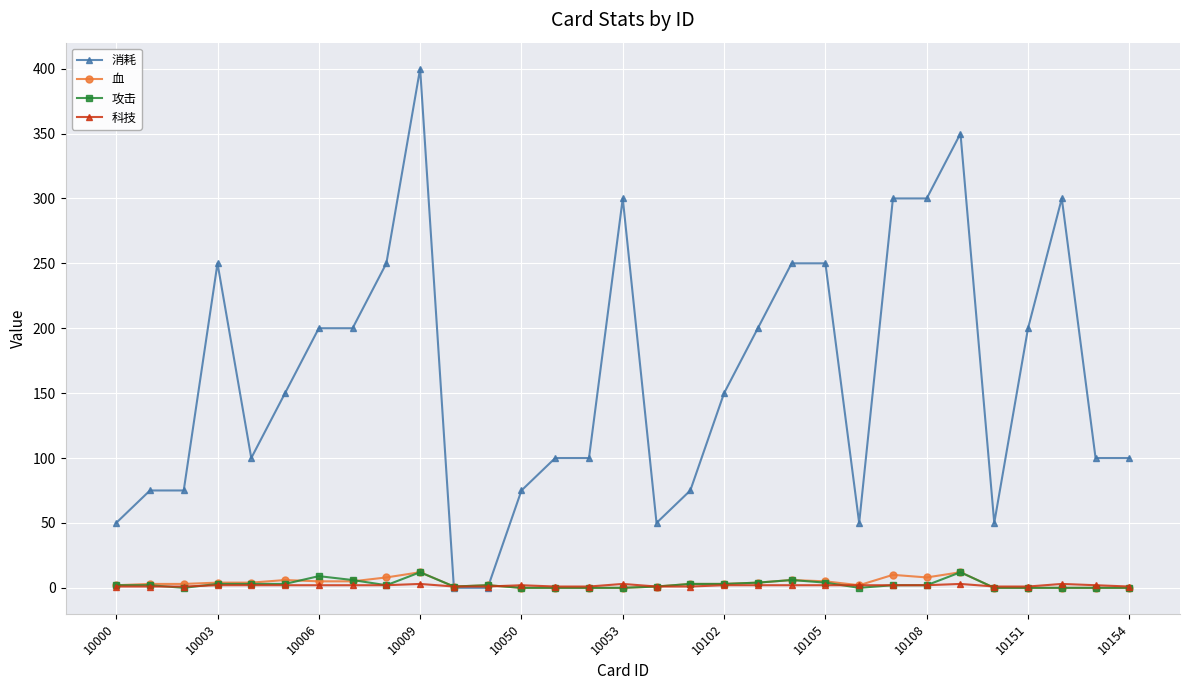

What is the average value of the 消耗 series?

163